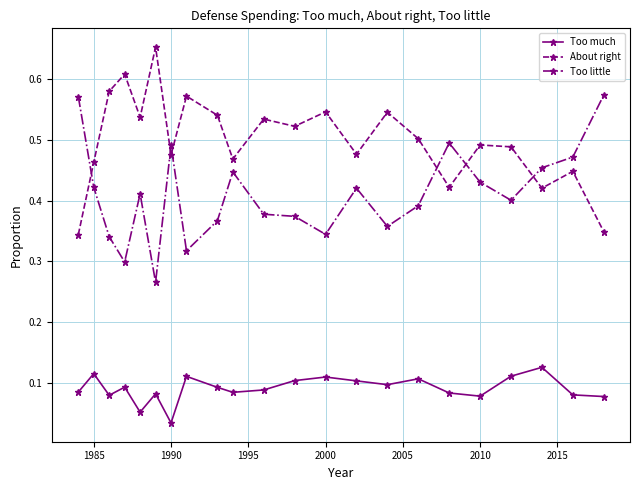

What is the sum of all Too much values?

2.0